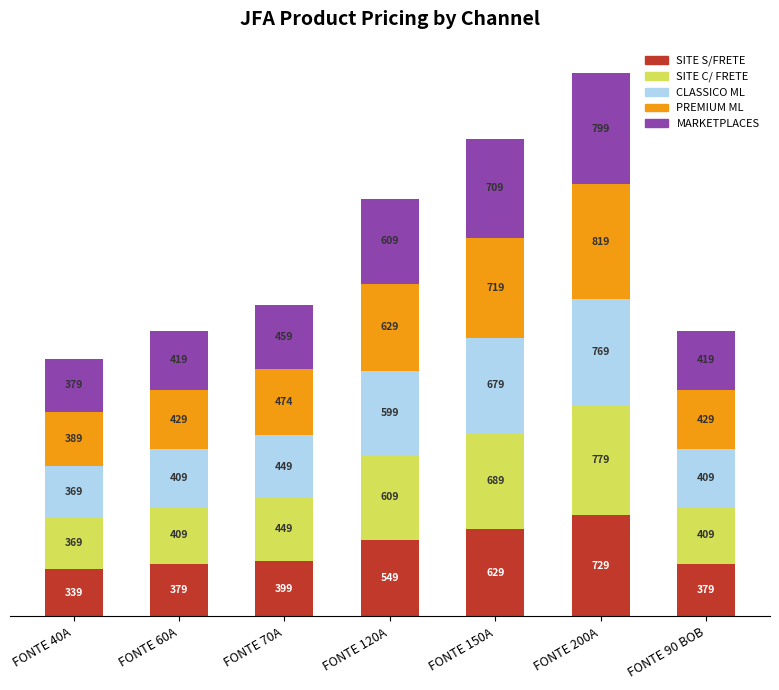

Is it true that SITE S/FRETE equals 919 at FONTE 150A?

False